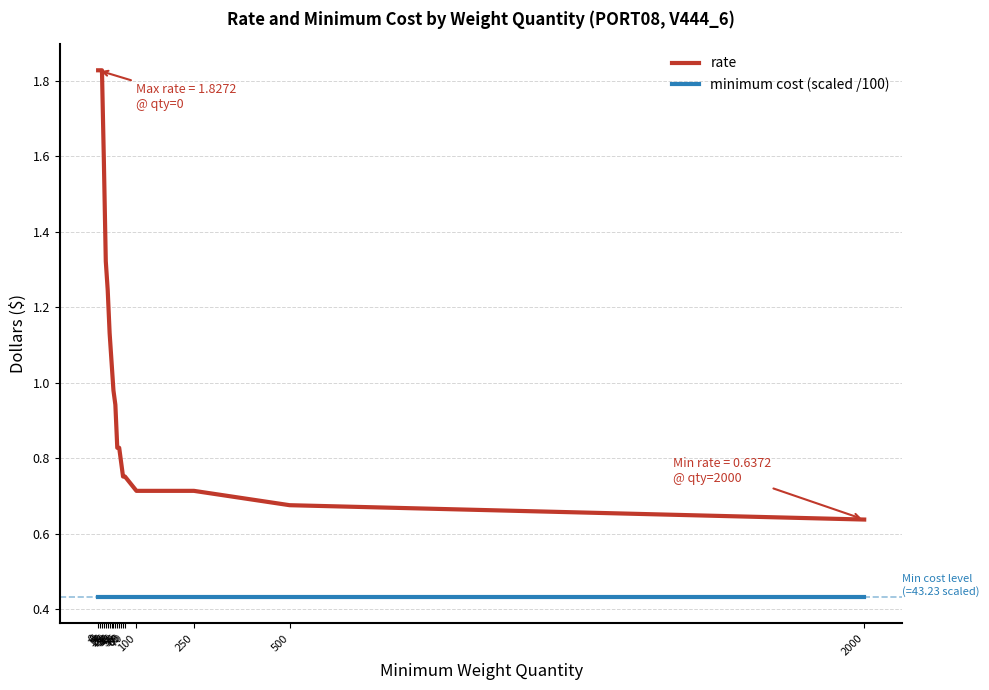

Which series has the largest range (max minus min)?

rate